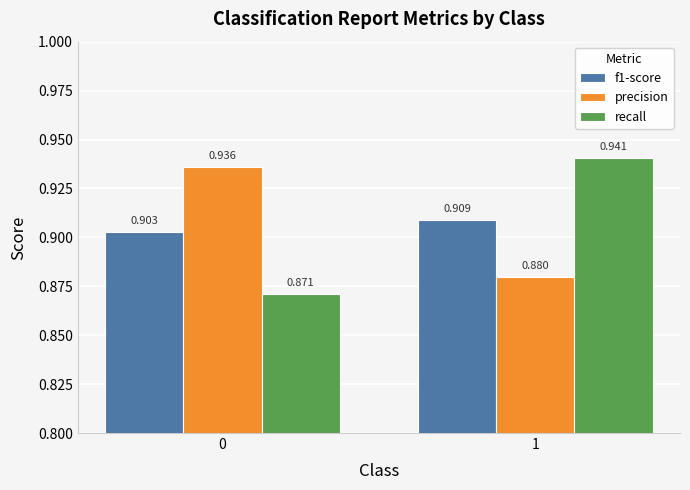

List the series in order of their peak value, highest first.

recall, precision, f1-score